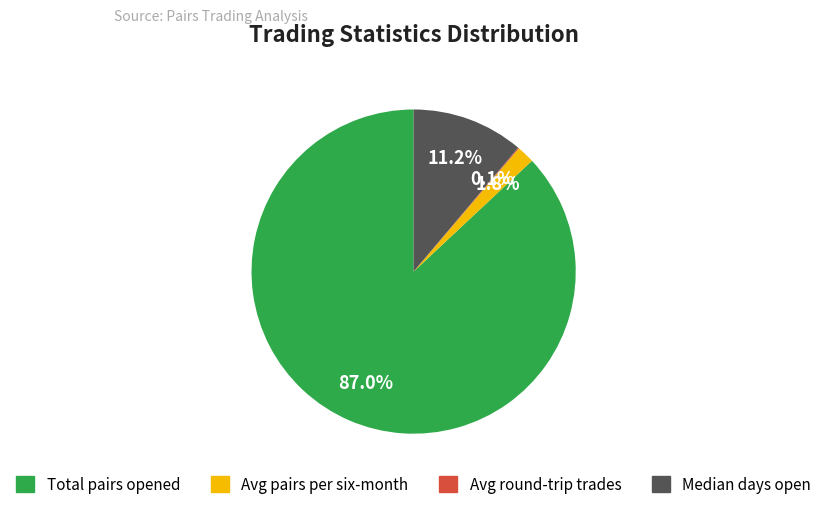

Is there a majority slice in this chart?

Yes